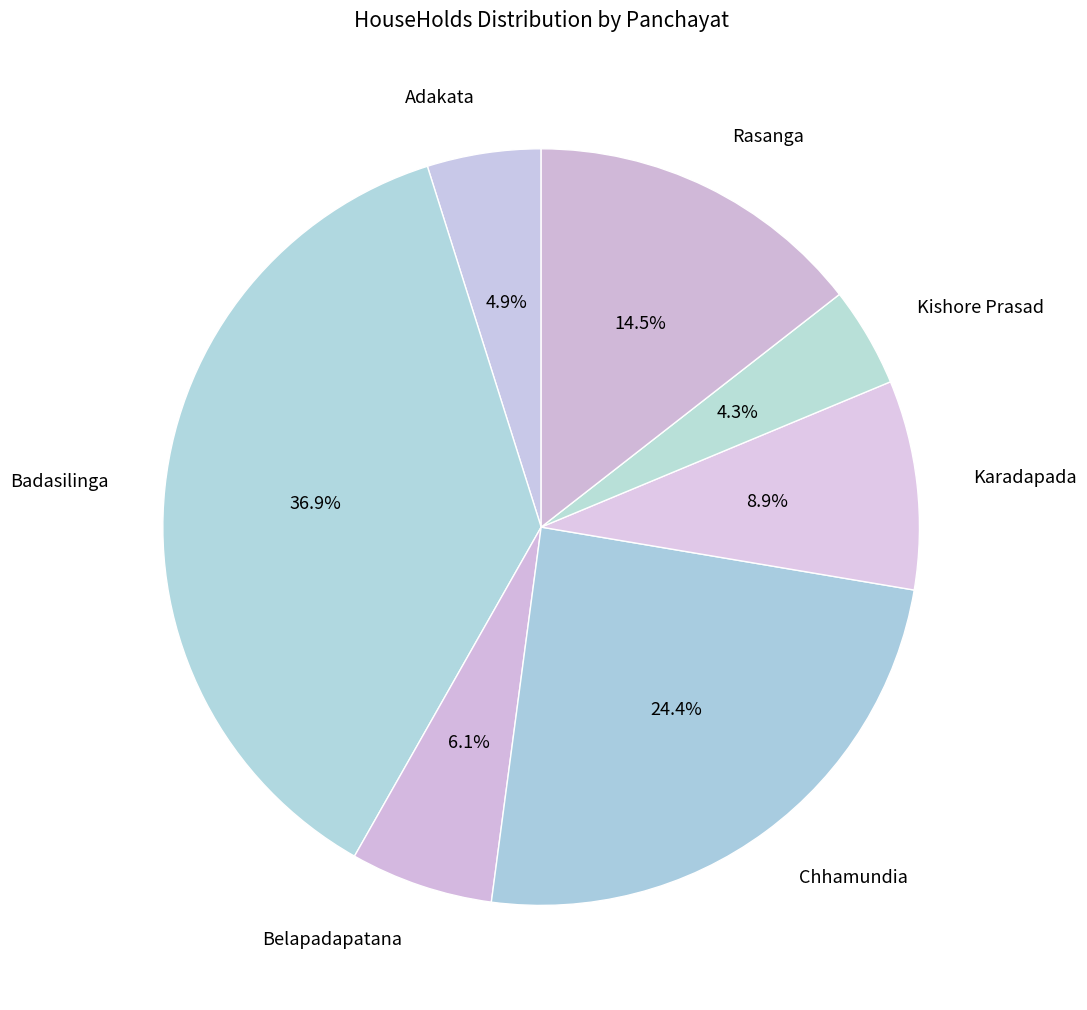

What percentage is the Chhamundia slice, to the nearest percent?

24%